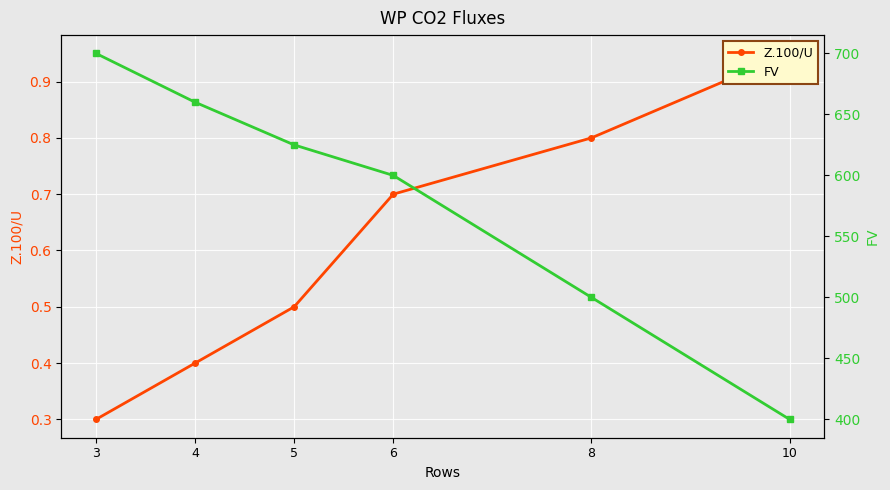

What is the approximate value of FV at 6?

600.0